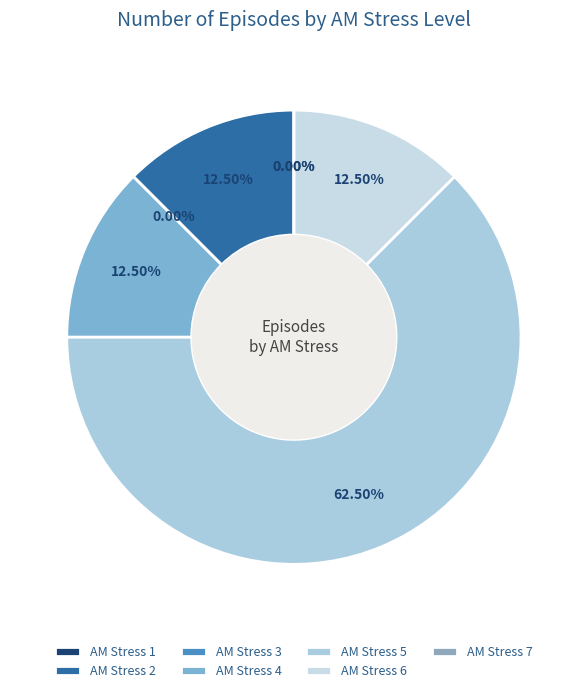

Which category has the smallest portion of the pie?

3